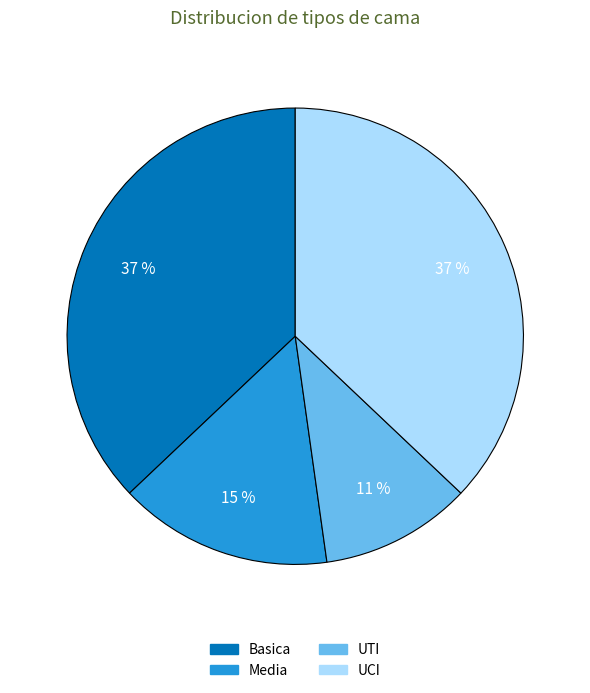

Is there a majority slice in this chart?

No